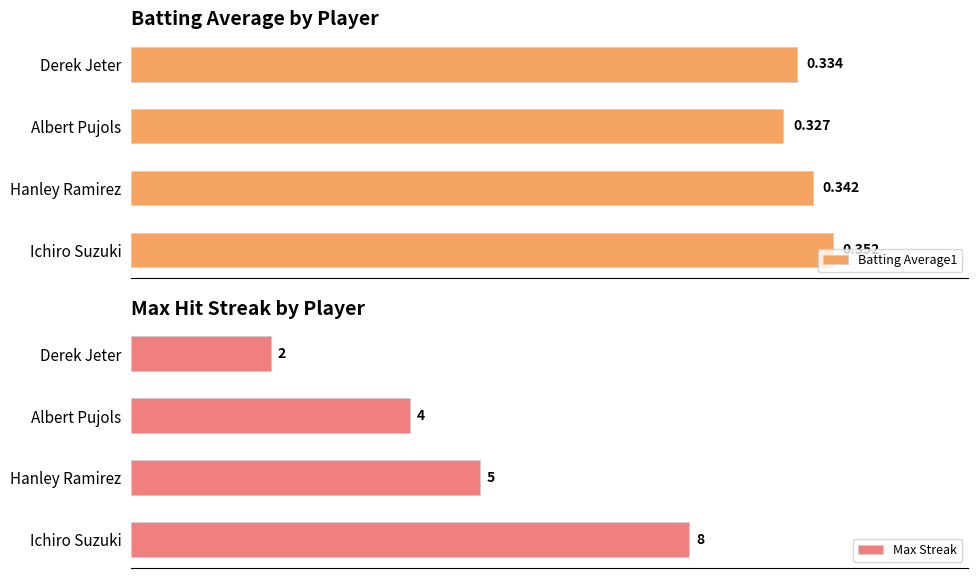

Rank the categories by Batting Average1 value from lowest to highest.

Albert Pujols, Derek Jeter, Hanley Ramirez, Ichiro Suzuki